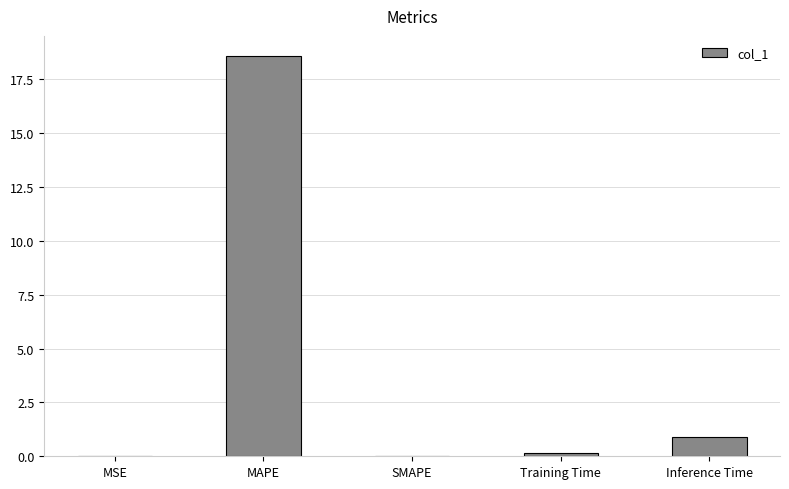

At which label is the value closest to 9?

Inference Time